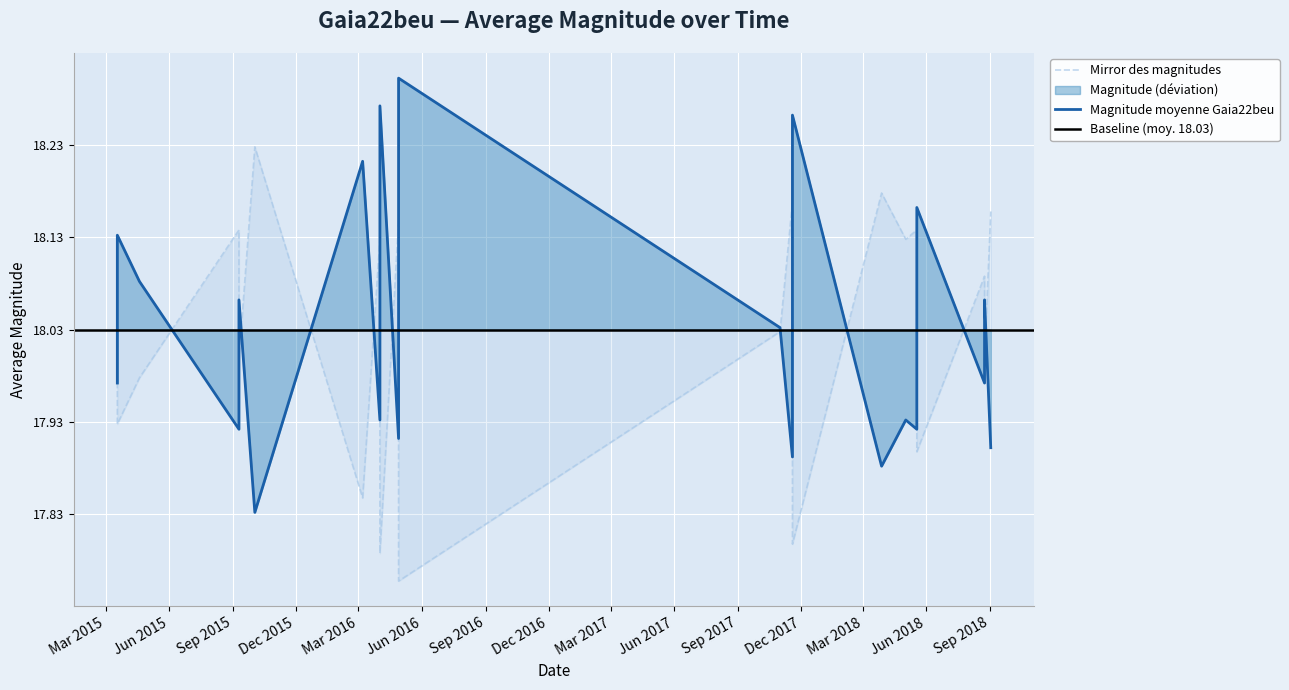

The value at 17 is 17.9. True or false?

True